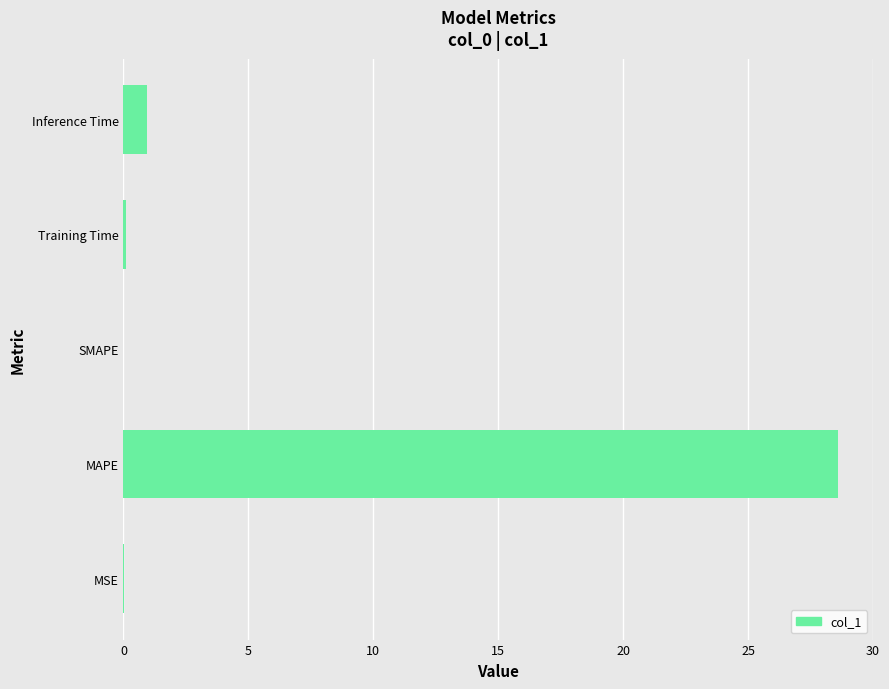

Between MAPE and SMAPE, which is larger?

MAPE